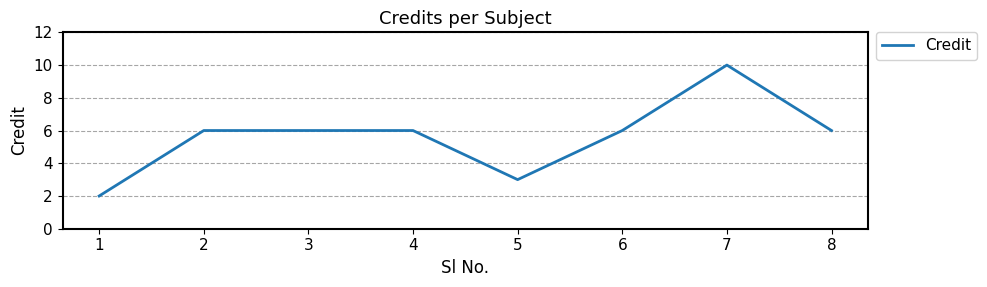

What is the greatest value displayed?

10